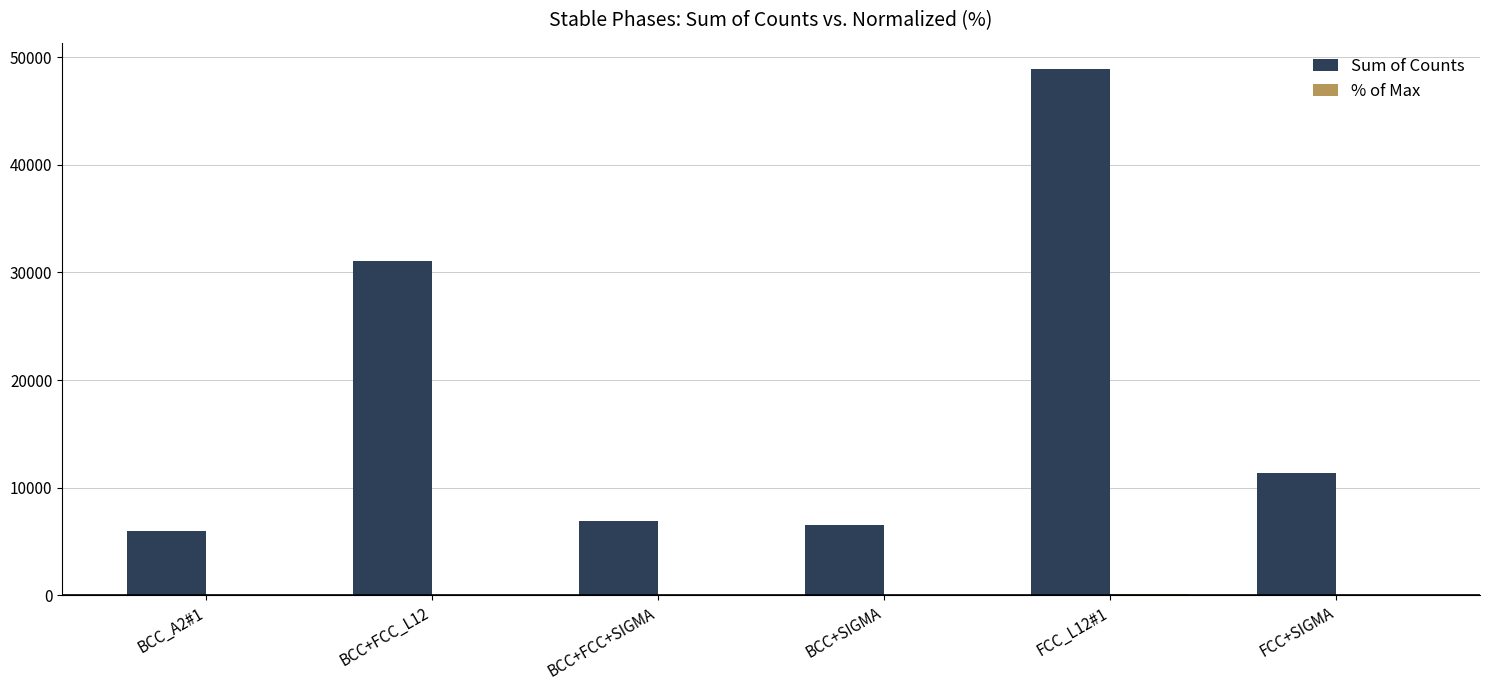

At which category is the sum across all series the highest?

FCC_L12#1